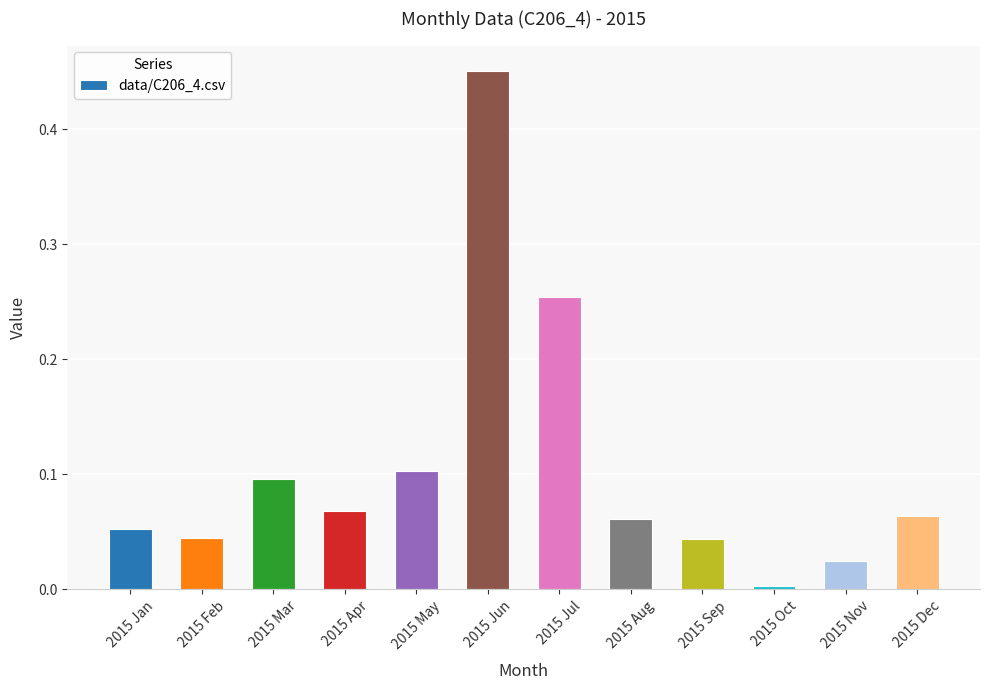

How many distinct data groups are displayed?

1